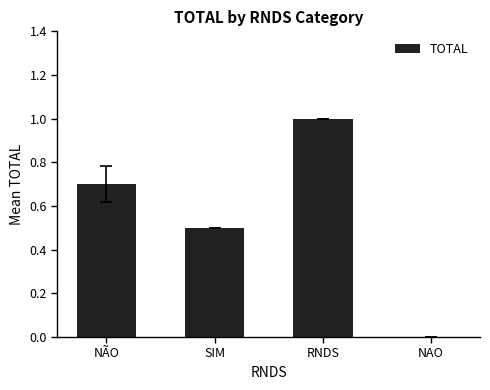

True or false: the data shows 0.7 at NÃO.

True